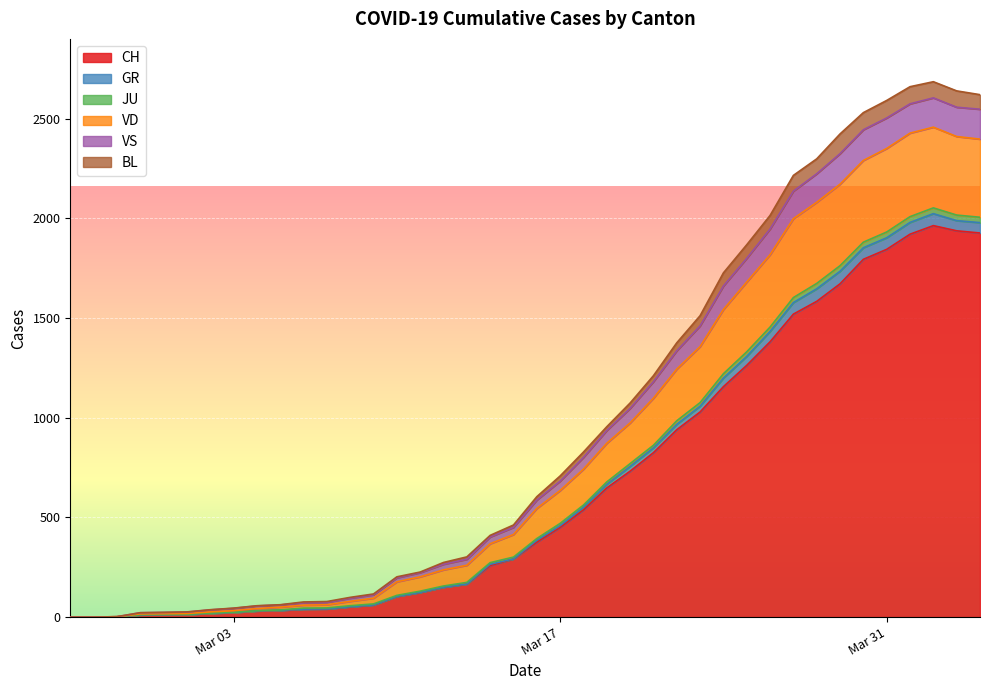

Which series has the largest range (max minus min)?

CH